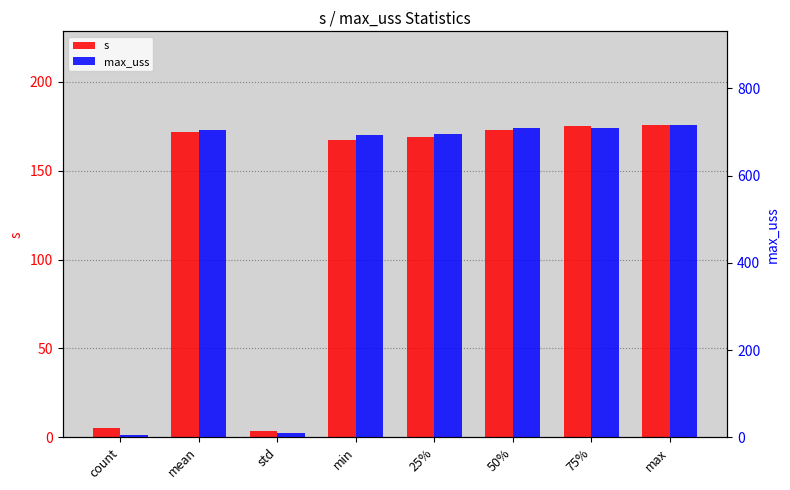

Which category has the lowest value in the s series?

std